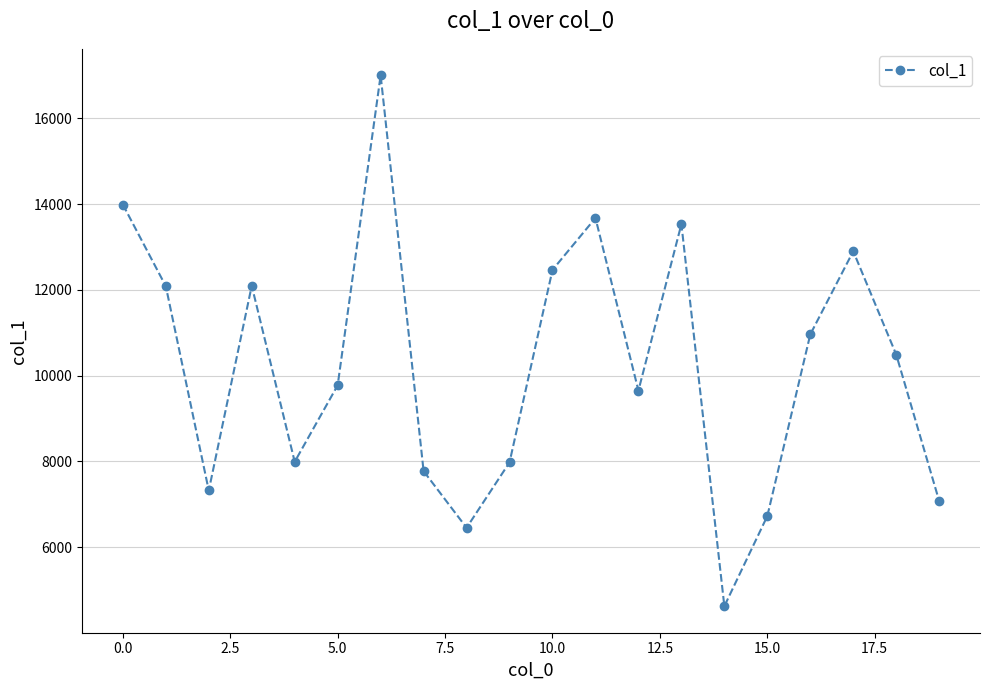

What is the difference between the maximum and minimum values?

12384